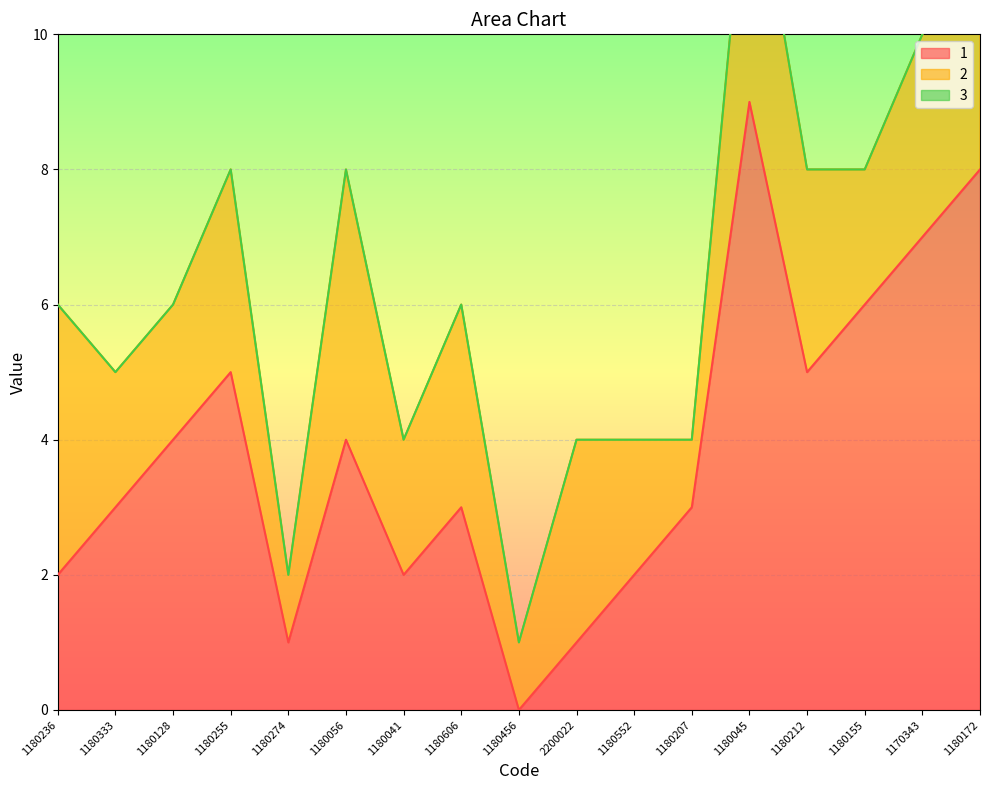

What position from the left is 1180236?

1